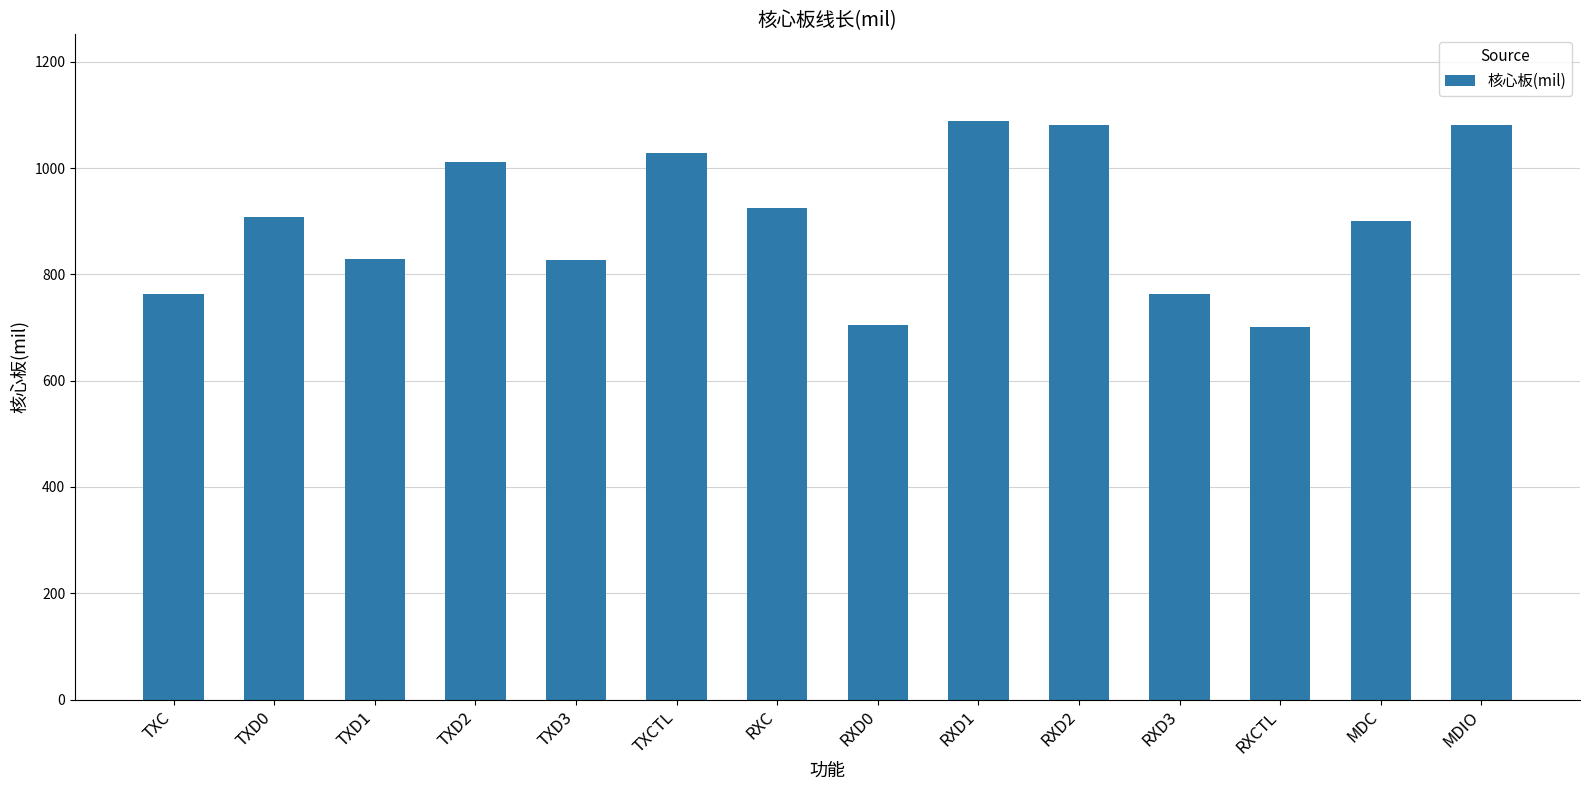

What is the maximum value shown in the chart?

1088.4